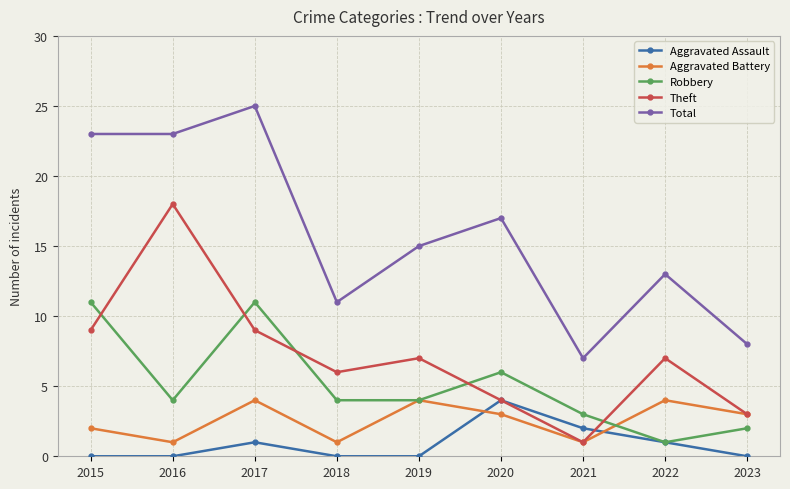

Count the number of categories in the chart.

9